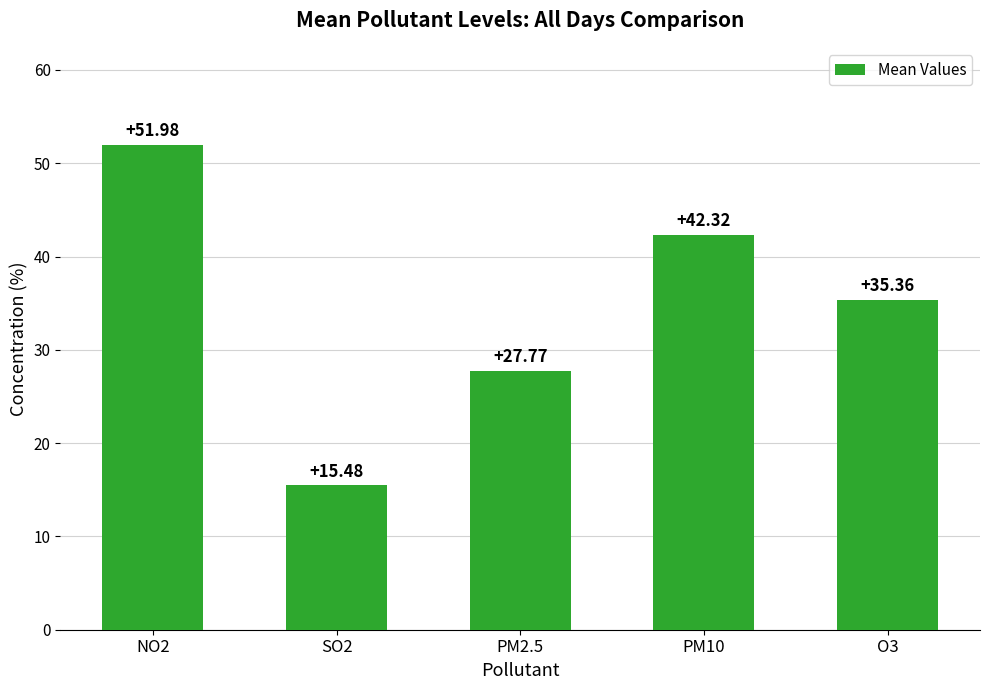

Reading left to right, what are all the values shown in this chart?

52.0	15.5	27.8	42.3	35.4